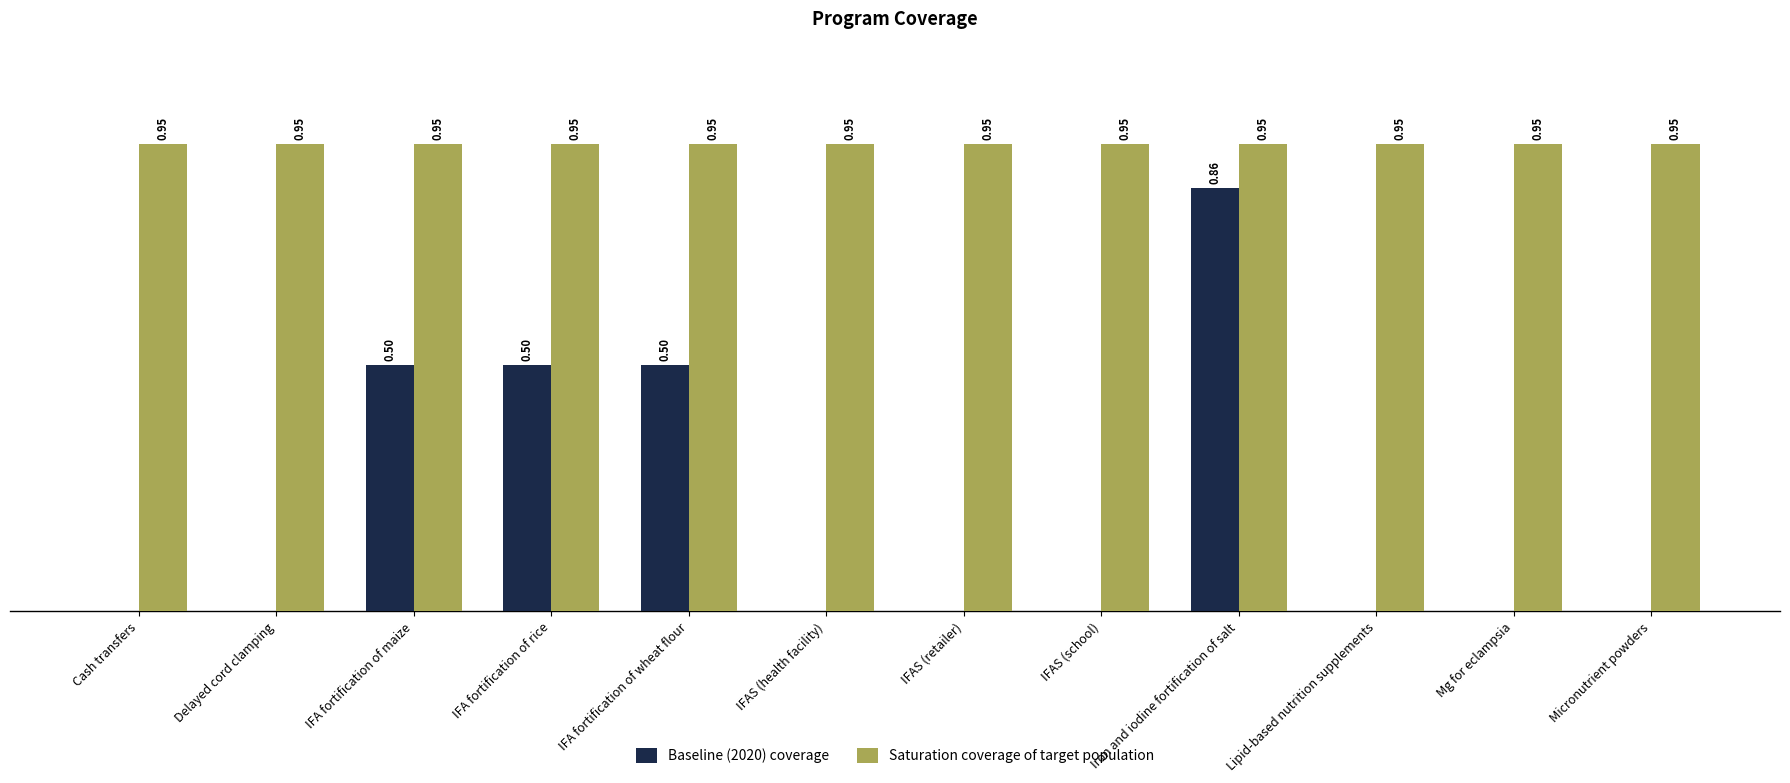

Which series has the largest total across all categories?

Saturation coverage of target population